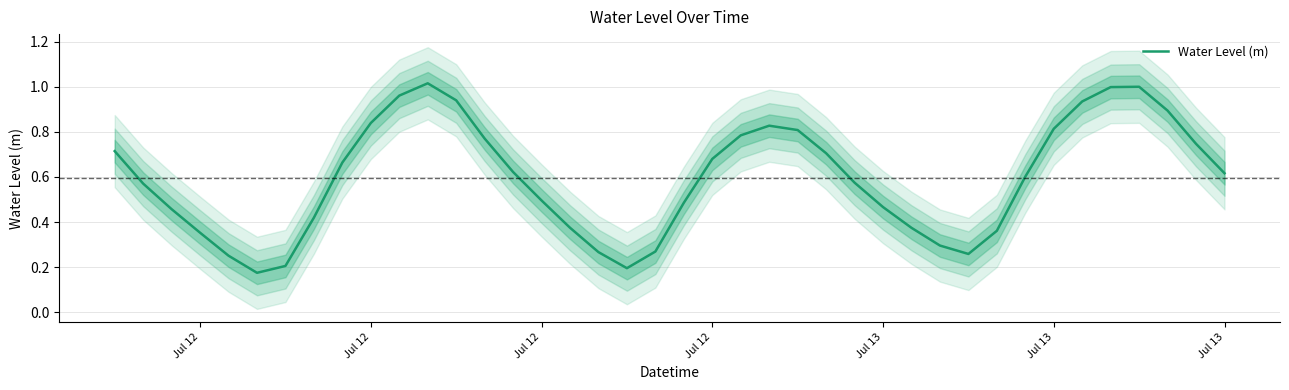

How many lines are shown in the chart?

1